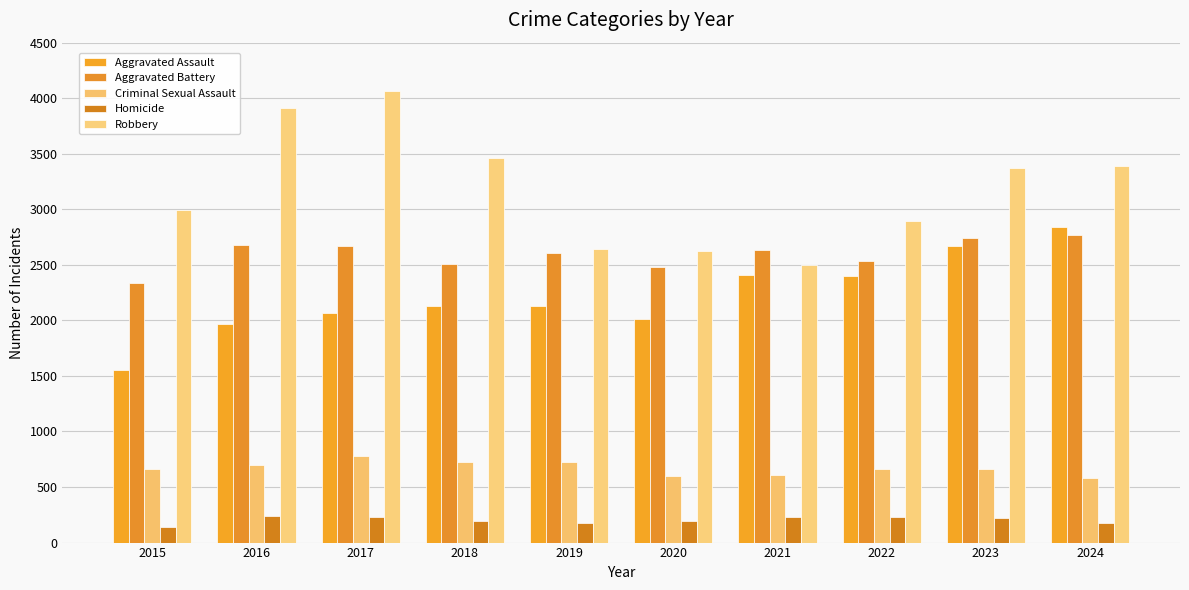

Which series has the largest range (max minus min)?

Robbery